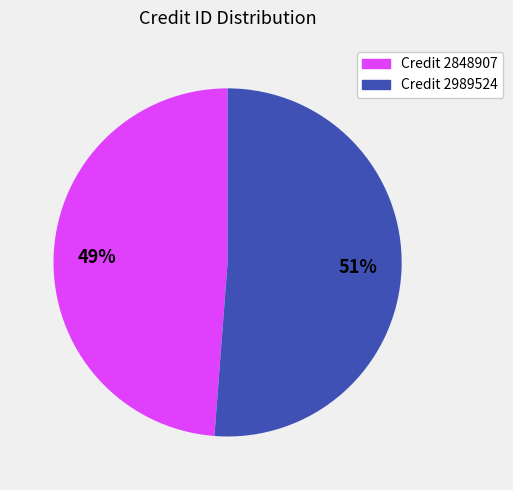

To the nearest percent, what is the average slice percentage?

50%